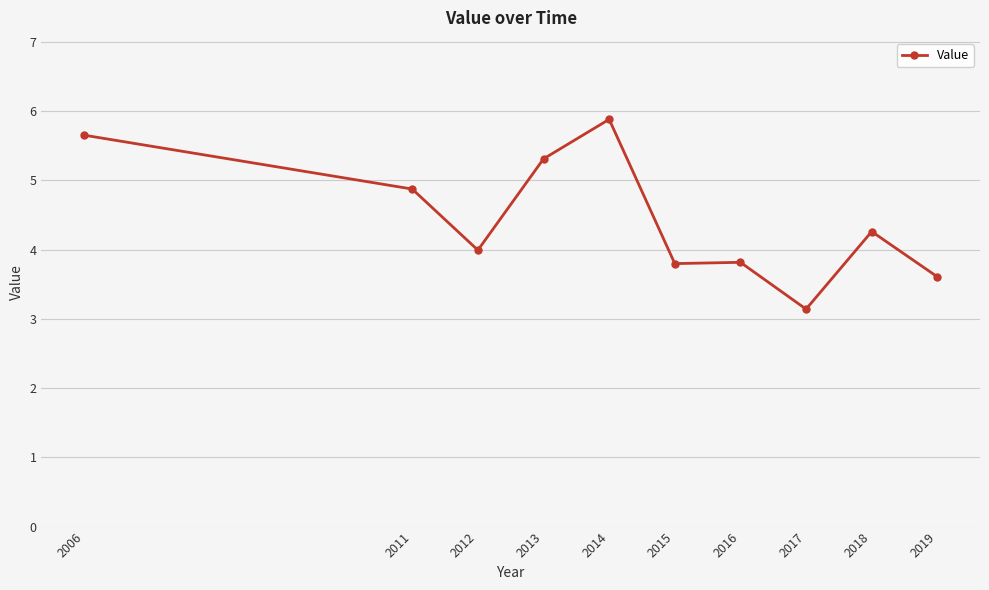

Is this an area chart (filled region under the line)?

No